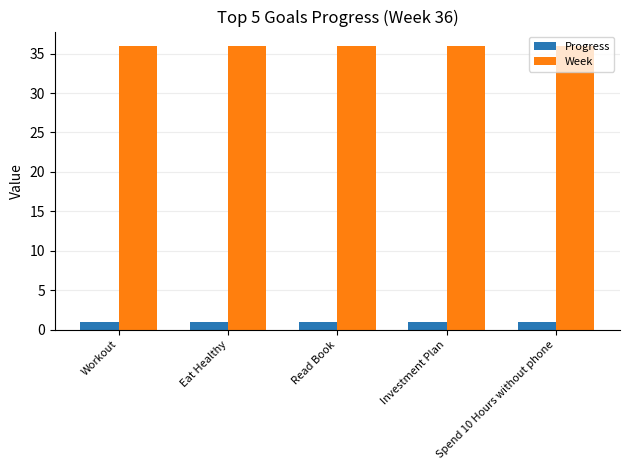

What is the highest value of the Week series?

36.0